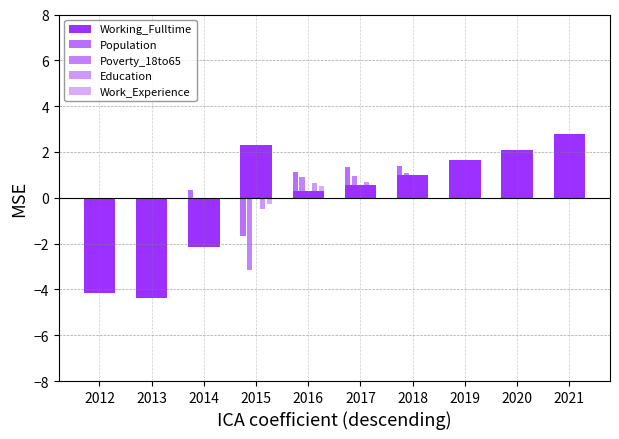

Does the chart contain stacked bars?

No